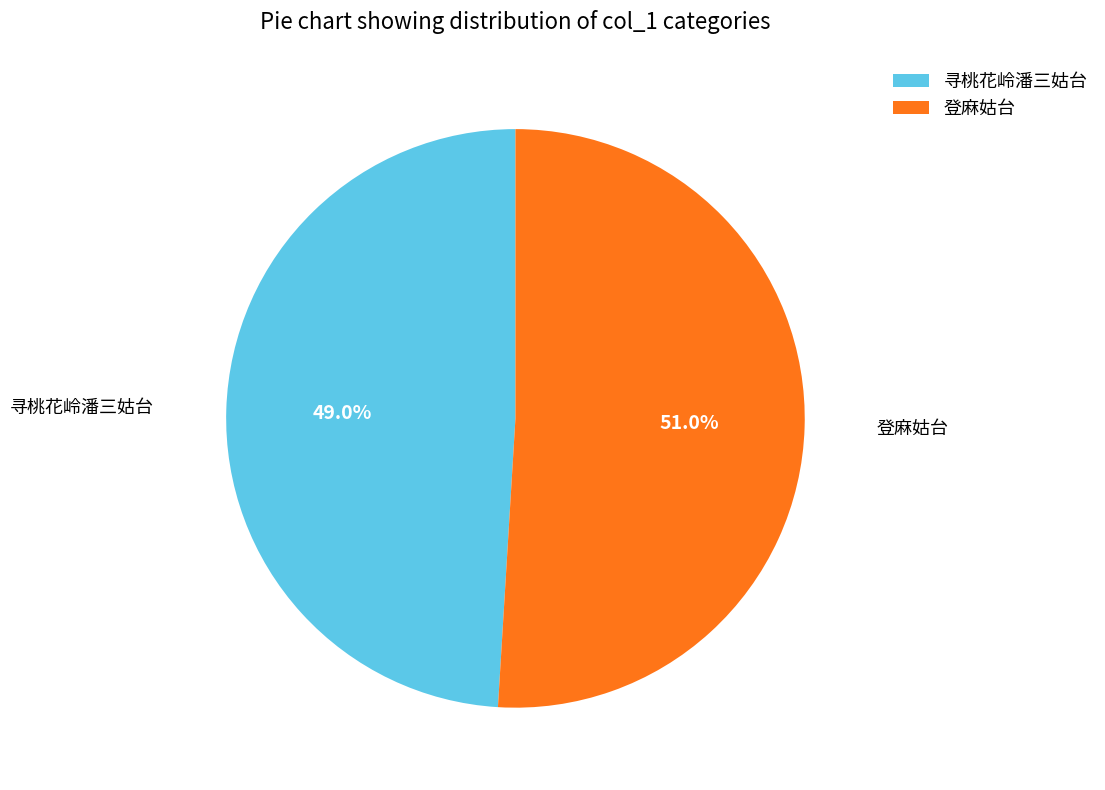

Which category accounts for the majority?

登麻姑台